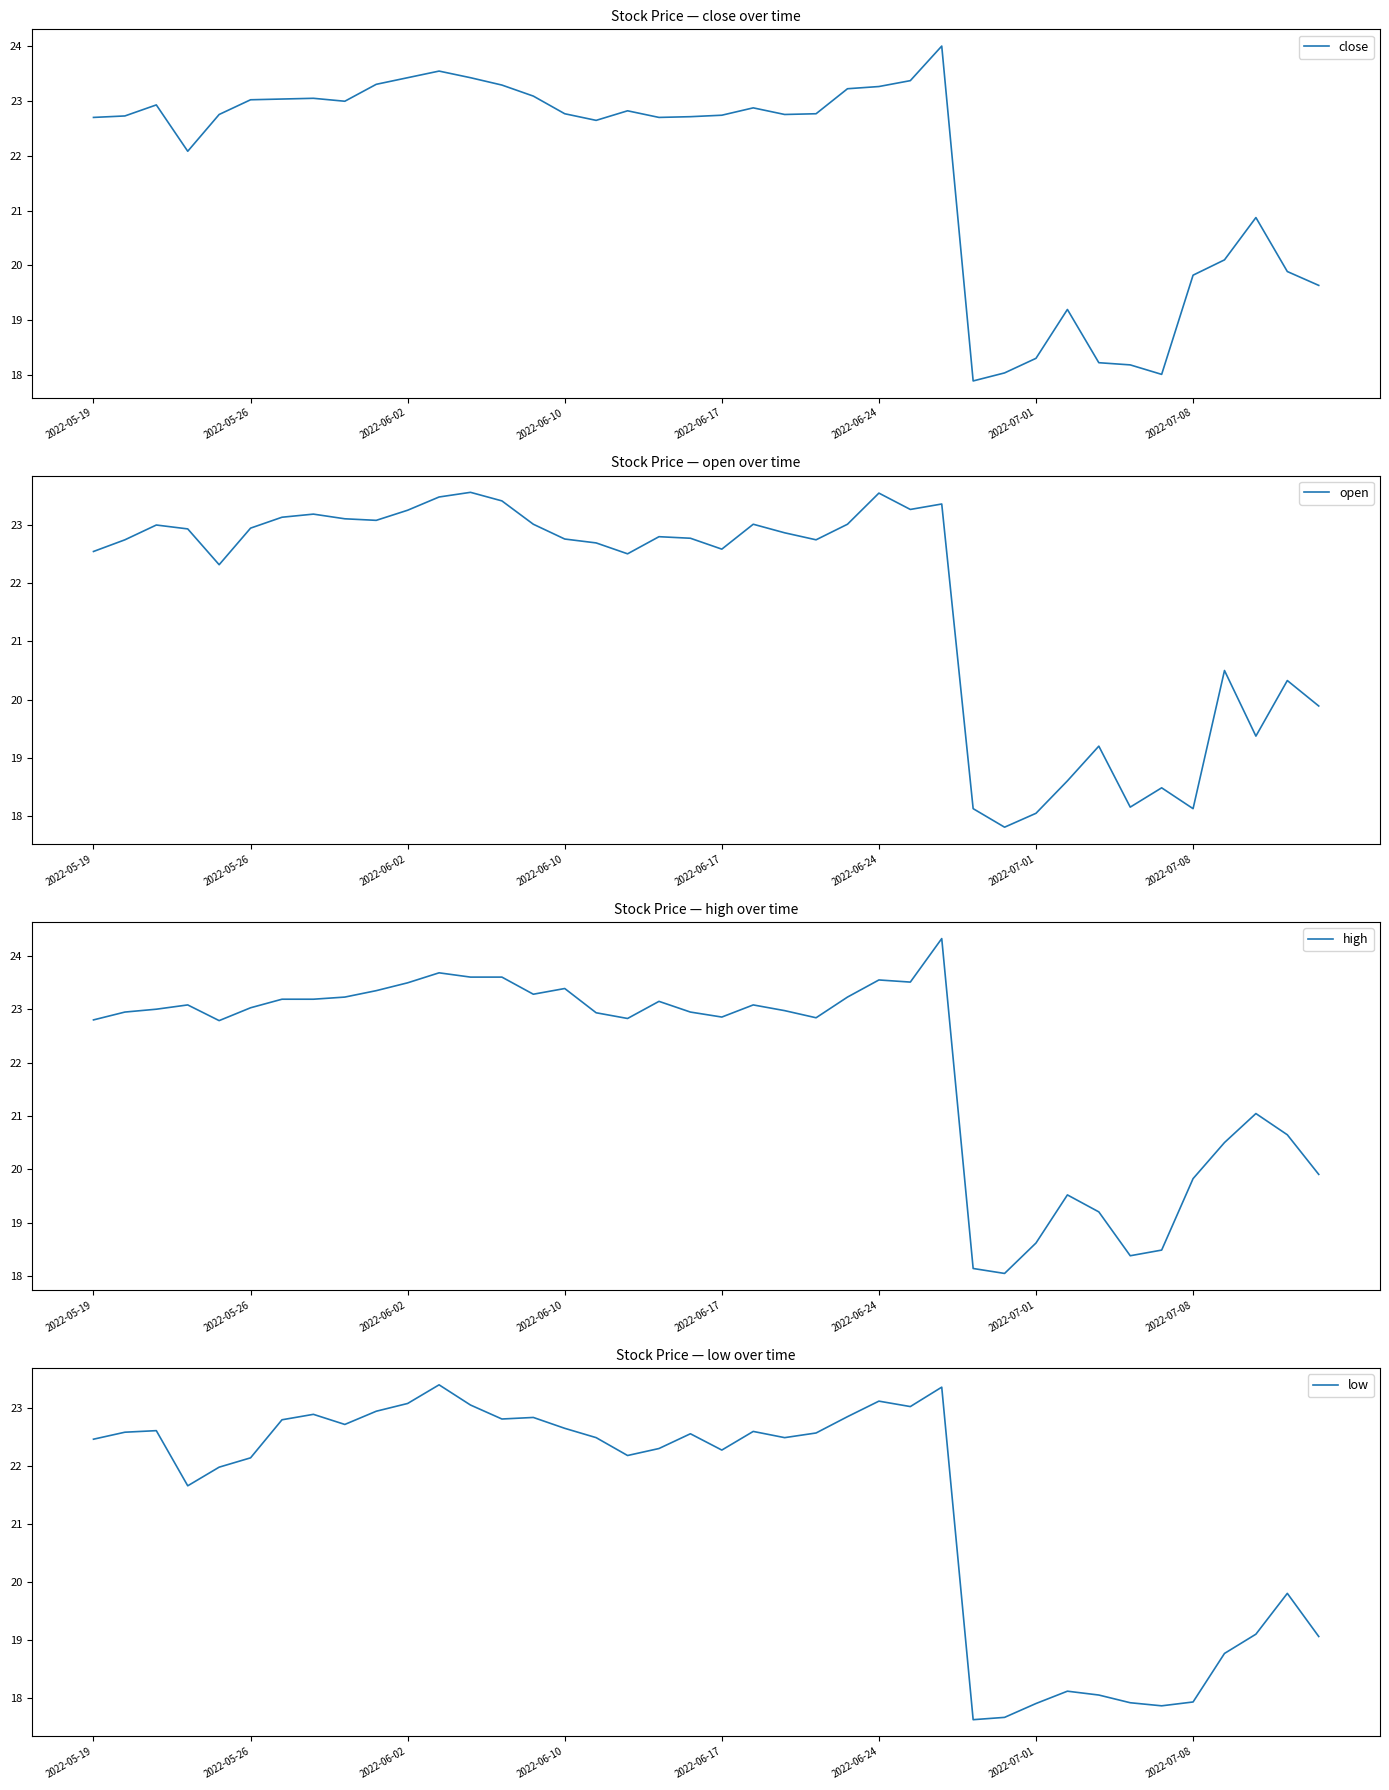

The low series shows 22.3 at 2022-06-17. True or false?

True